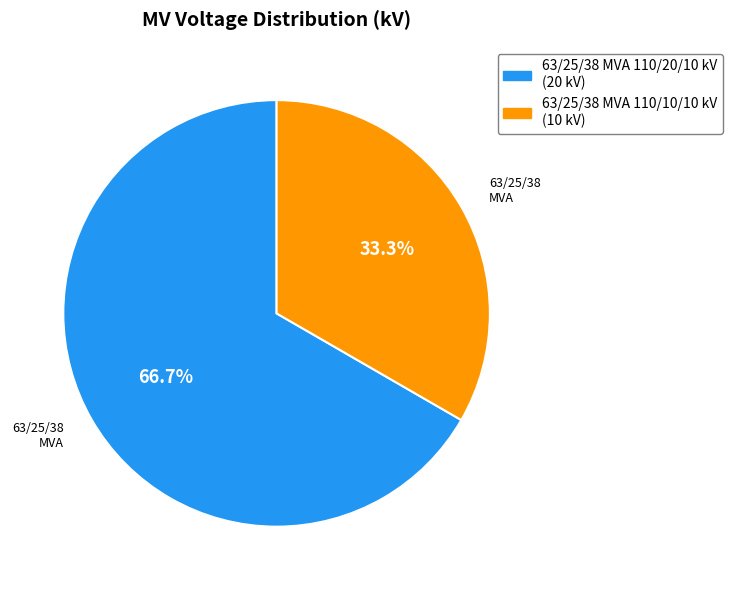

The 63/25/38 MVA 110/10/10 kV slice represents 23% of the pie. True or false?

False